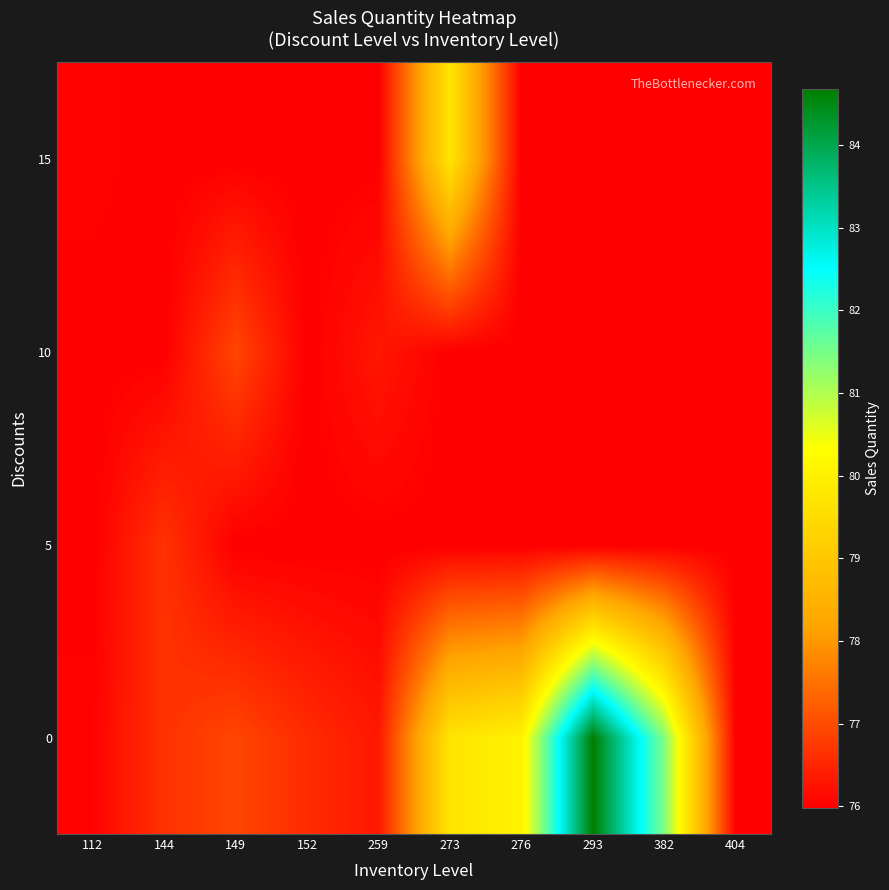

Which category has the lowest value across all series?

404